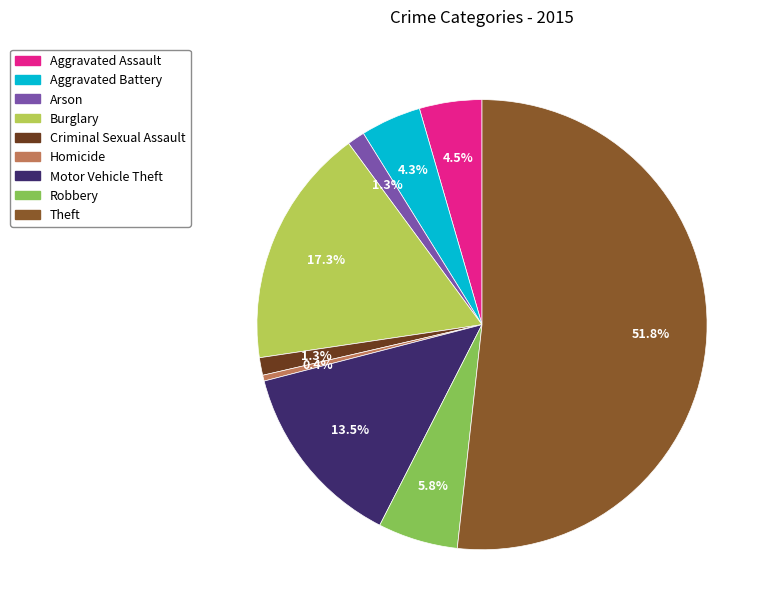

Is there any slice that represents more than half of the pie?

Yes